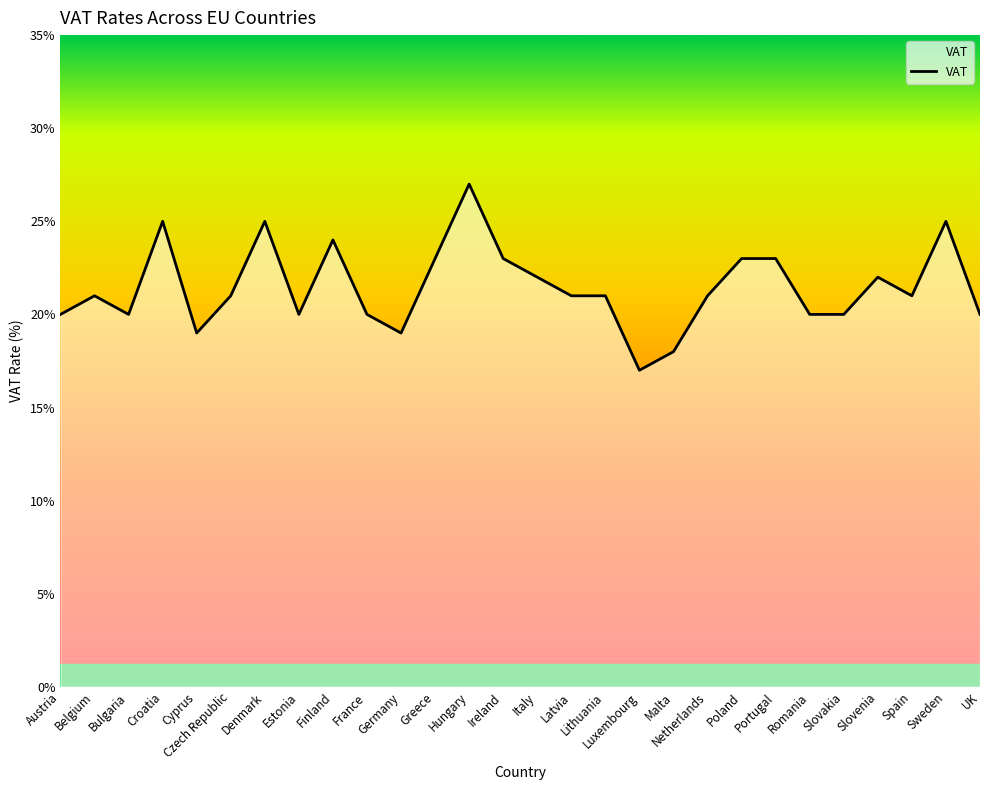

How many lines are shown in the chart?

1